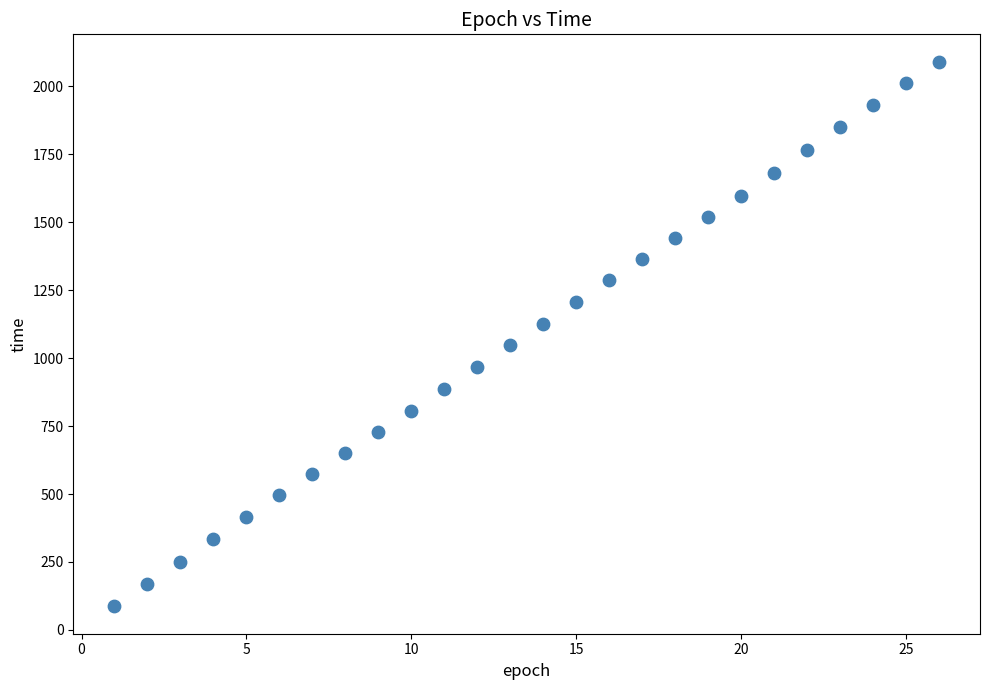

What is the range of X values (max minus min)?

25.0